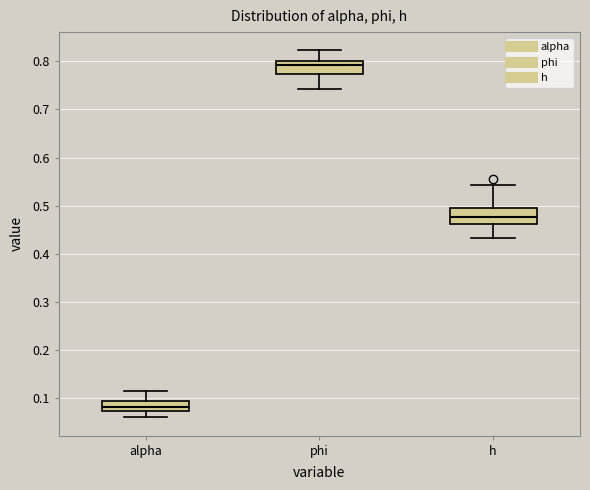

Reading left to right, transcribe this box plot: for each box, give where its median line is, the range the box spans, and where its two whiskers end, as read against the y-axis. The values are not printed on the chart, so give them approximately, as read against the axis.

alpha: median 0.08, box 0.07 to 0.09, whiskers 0.06 to 0.11
phi: median 0.79, box 0.77 to 0.80, whiskers 0.74 to 0.82
h: median 0.48, box 0.46 to 0.49, whiskers 0.43 to 0.54